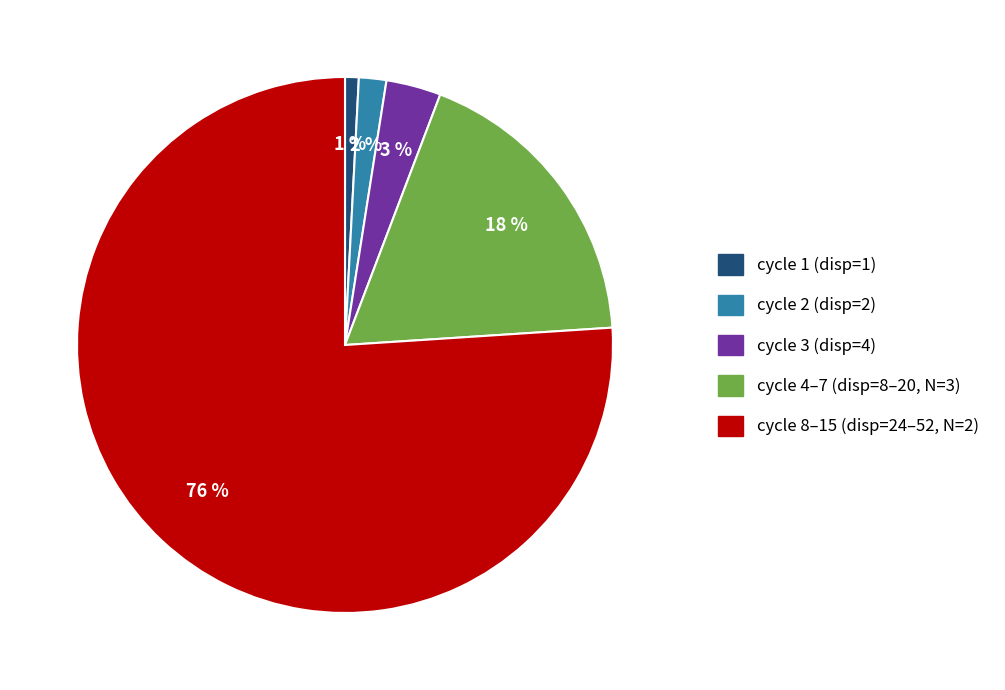

Is the sum of cycle 3 (disp=4) and cycle 1 (disp=1) greater than half?

No